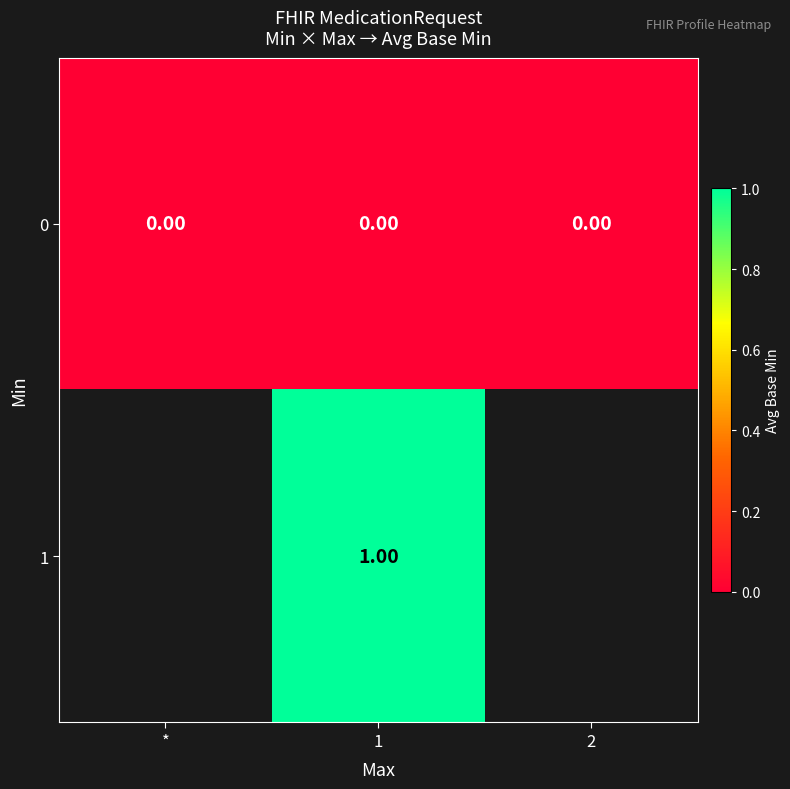

Is the value of 1 at 1 greater than the value of 0 at *?

Yes